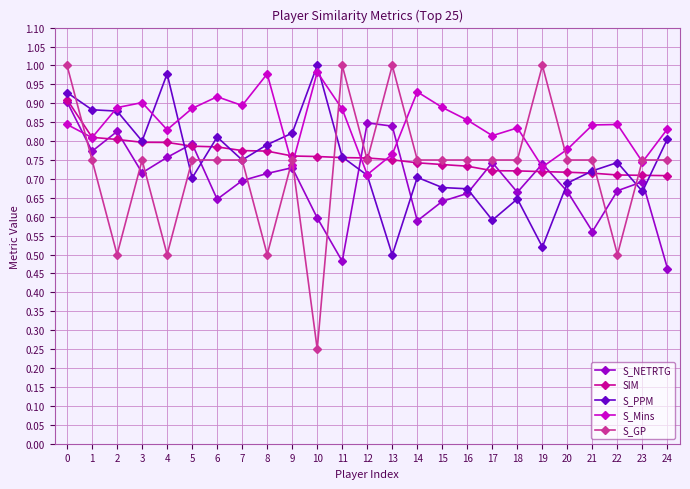

Where is the first local maximum for S_NETRTG?

2